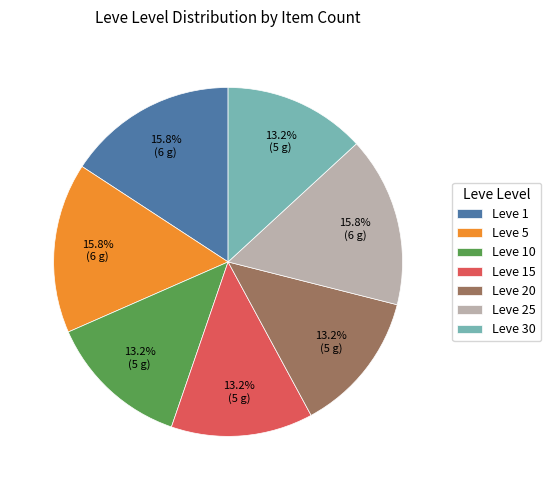

To the nearest percent, what portion does Leve 30 represent?

13%